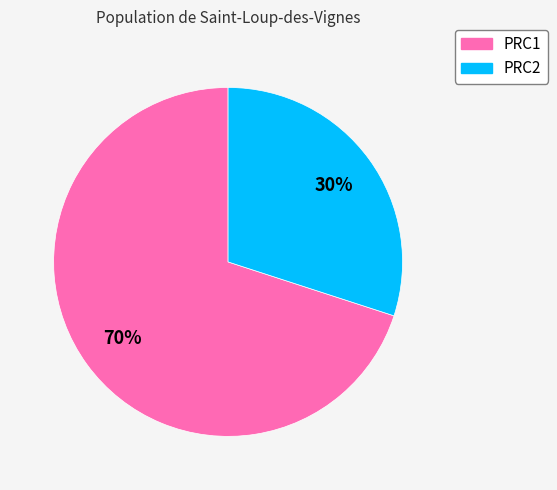

Do PRC2 and PRC1 together represent more than half of the pie?

Yes